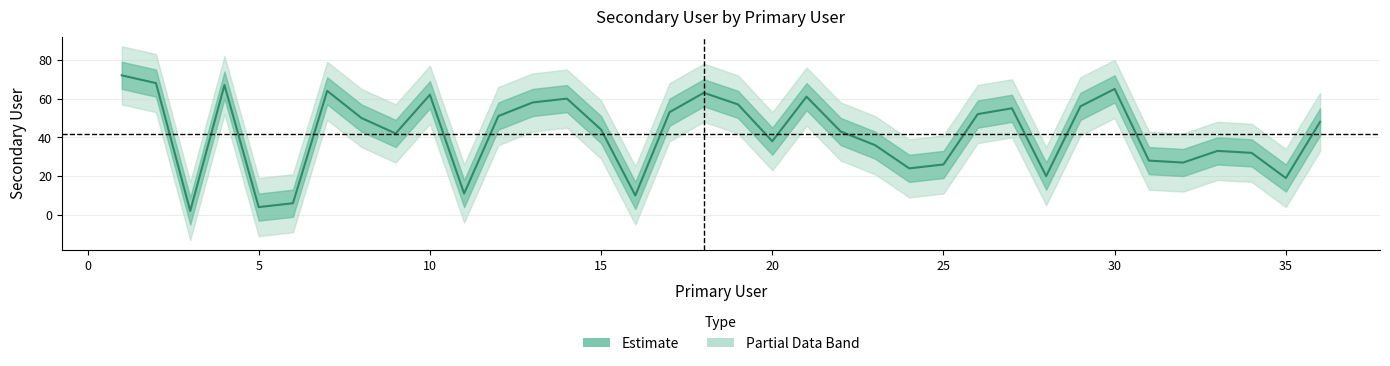

Reading right to left, extract all data points from this chart.

48	19	32	33	27	28	65	56	20	55	52	26	24	36	43	61	38	57	63	53	10	44	60	58	51	11	62	42	50	64	6	4	67	2	68	72